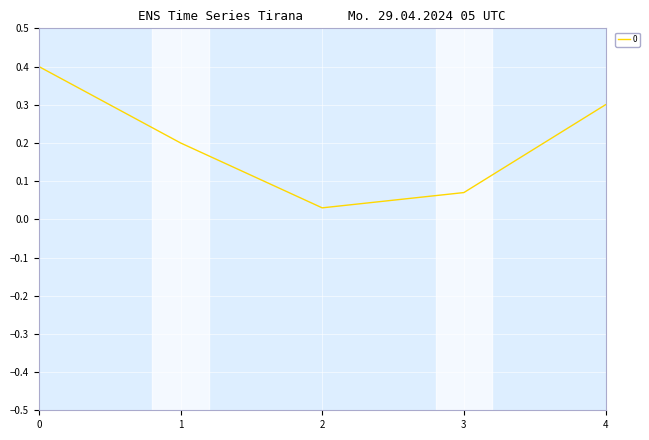

True or false: the data has more than 2 interior local peaks.

False